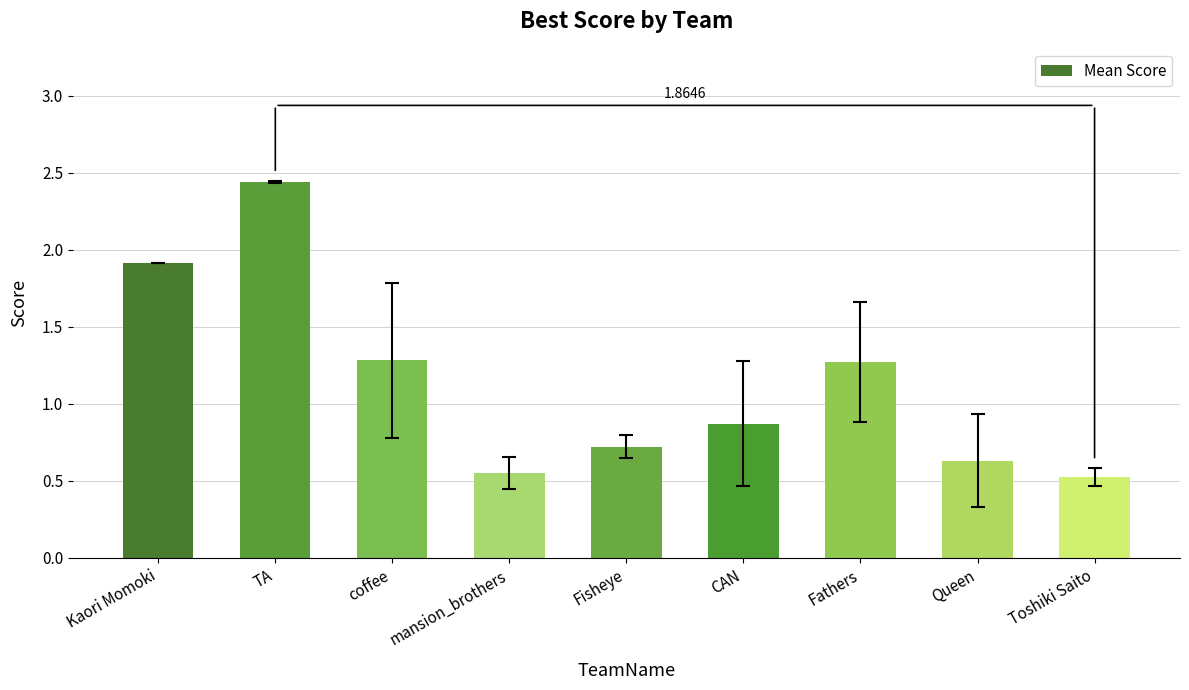

At which category does the chart reach its peak across all series?

TA